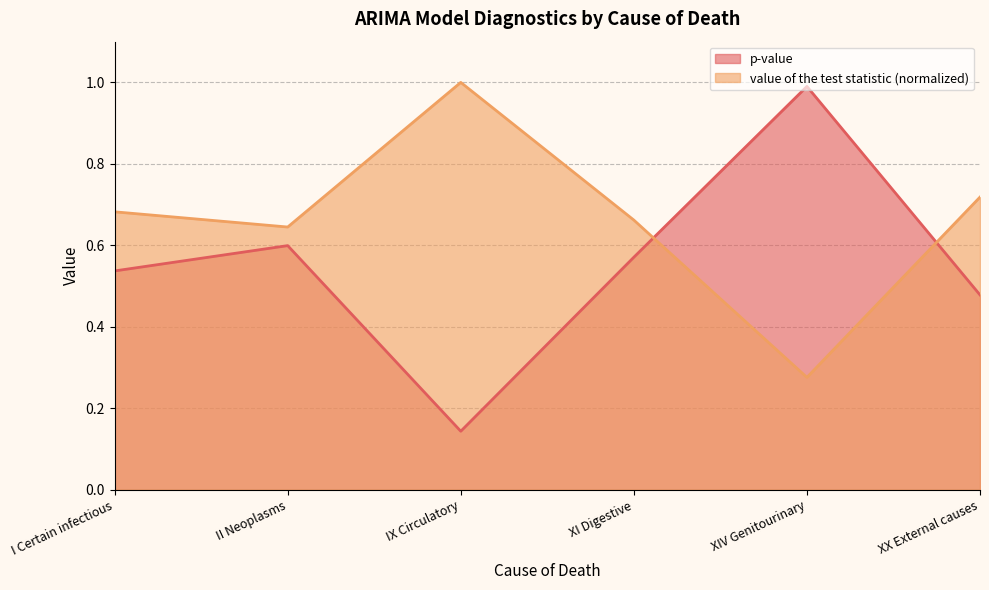

How many series are shown in this chart?

2